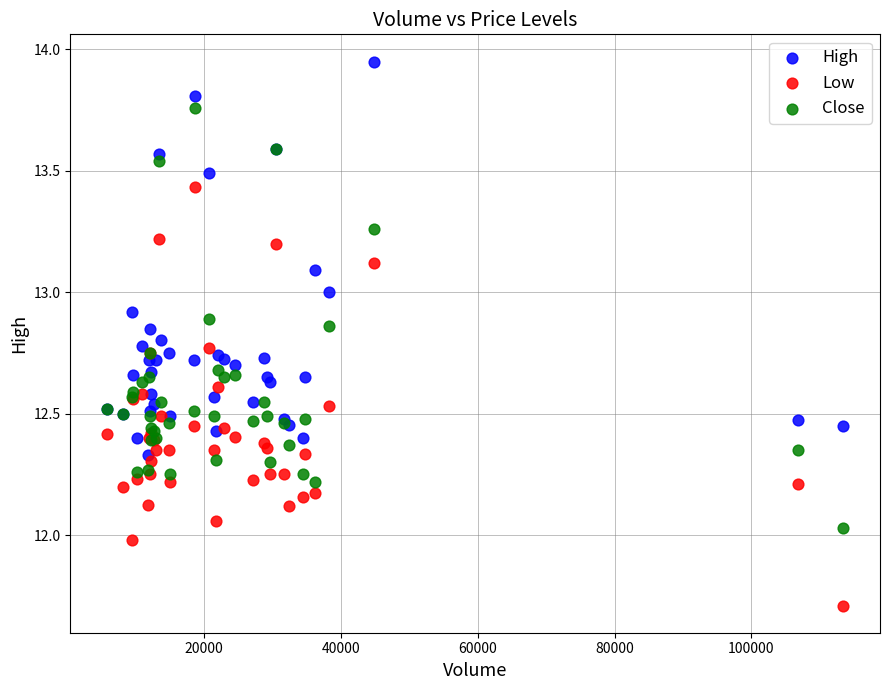

What are all the series names shown in the legend?

High, Low, Close